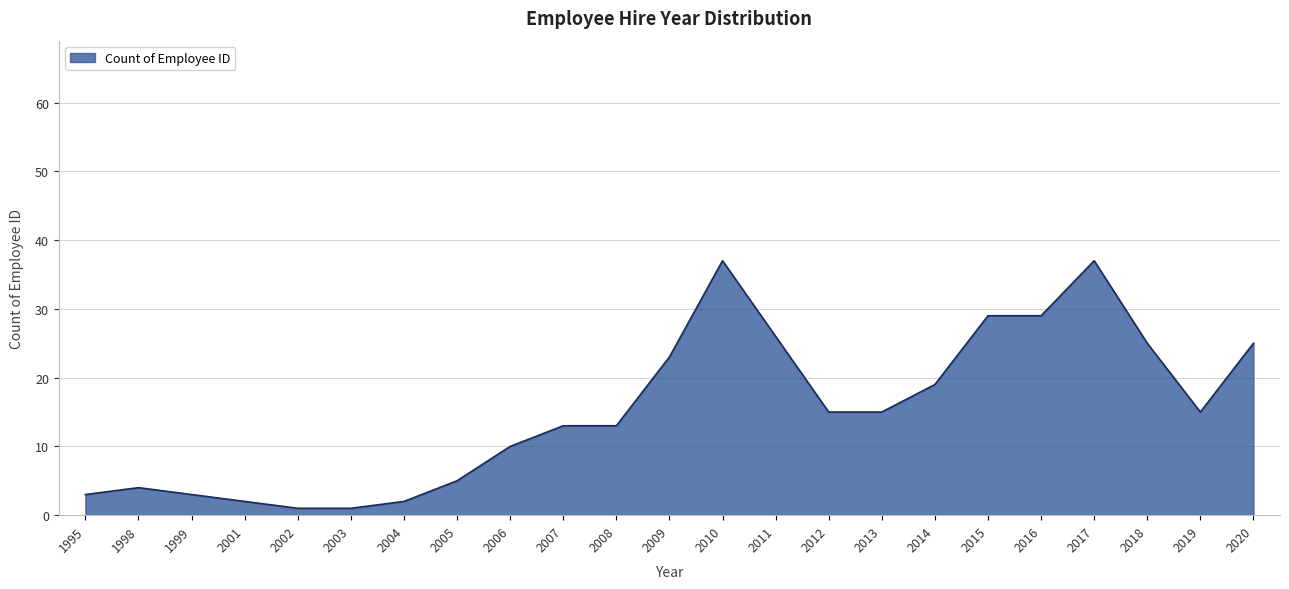

Count the number of categories in the chart.

23